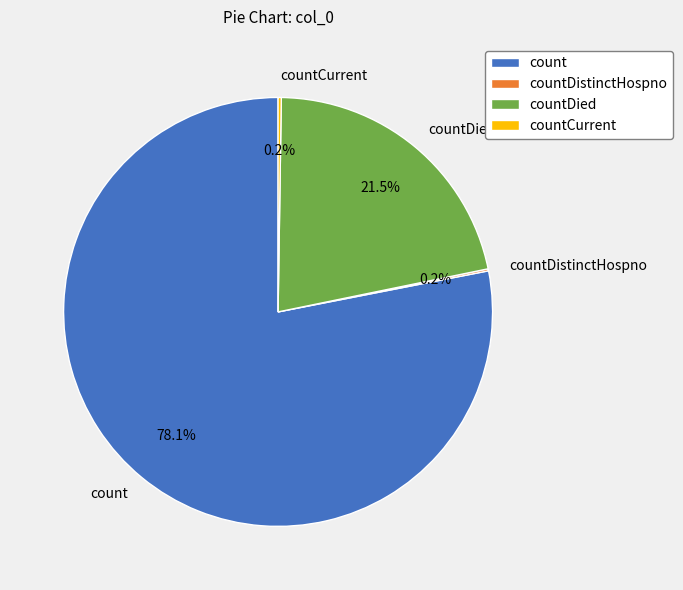

Which category has the biggest portion of the pie?

count